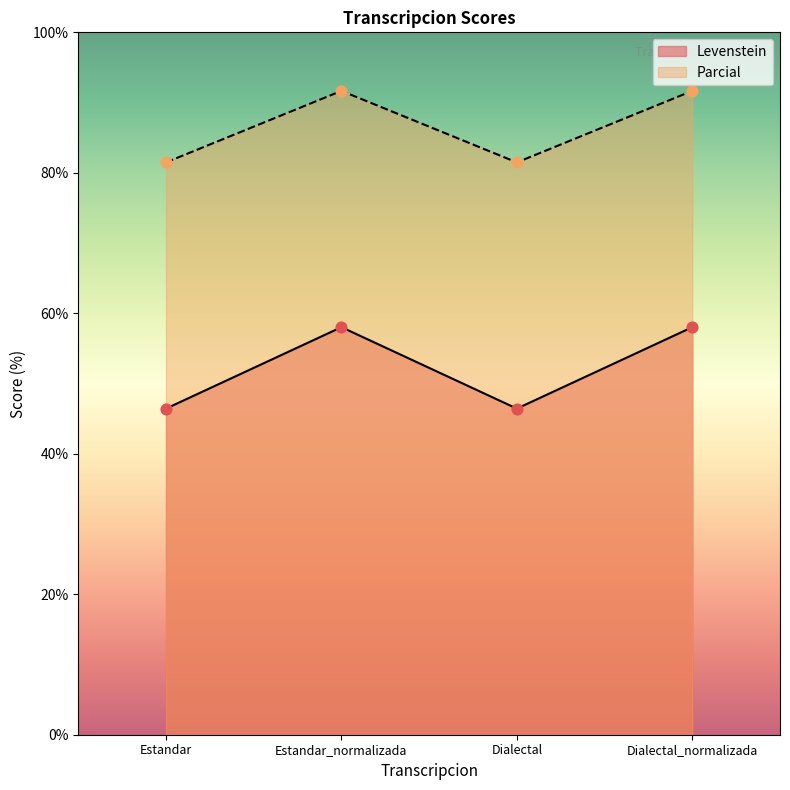

Which series has the widest spread of Y values?

Levenstein